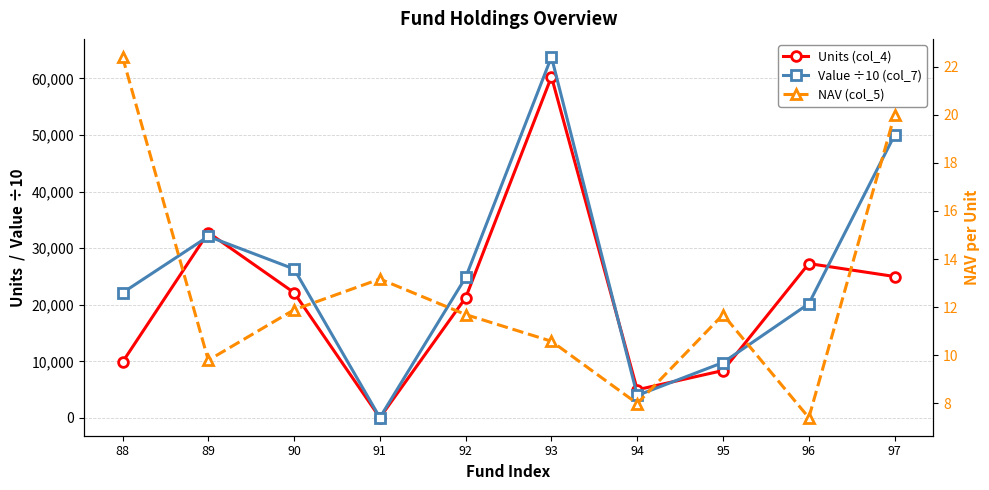

What is the minimum value for Value ÷10 (col_7)?

66.6